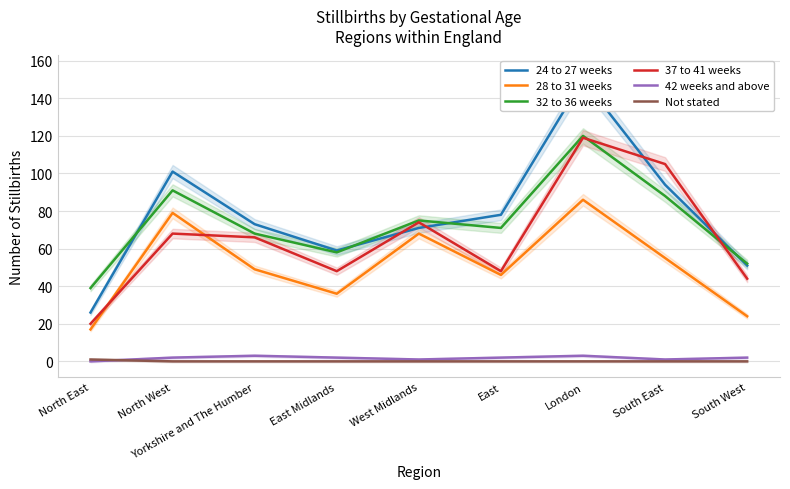

What position from the right is West Midlands?

5